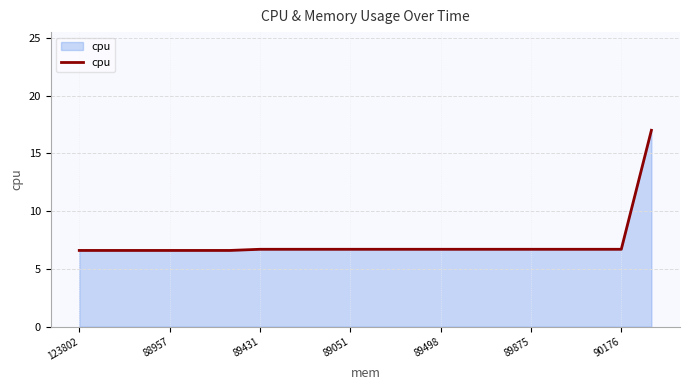

What is the difference between the maximum and minimum values?

10.4